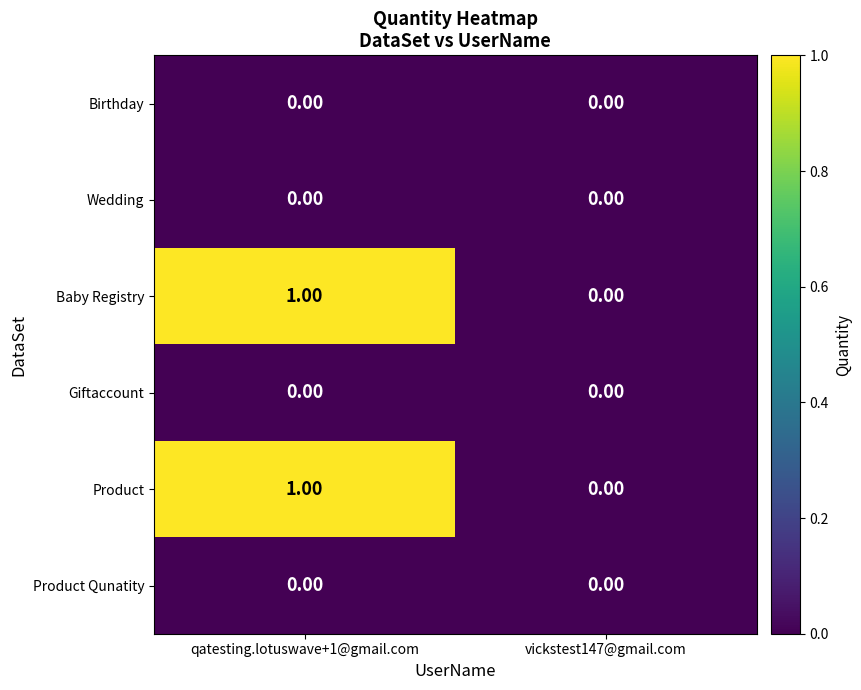

What is the total value across all series at qatesting.lotuswave+1@gmail.com?

2